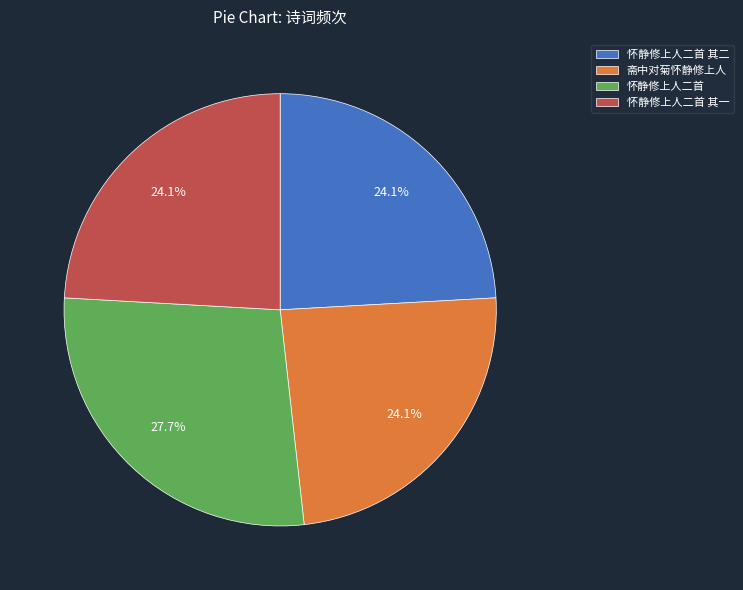

To the nearest percent, what portion does 怀静修上人二首 represent?

28%